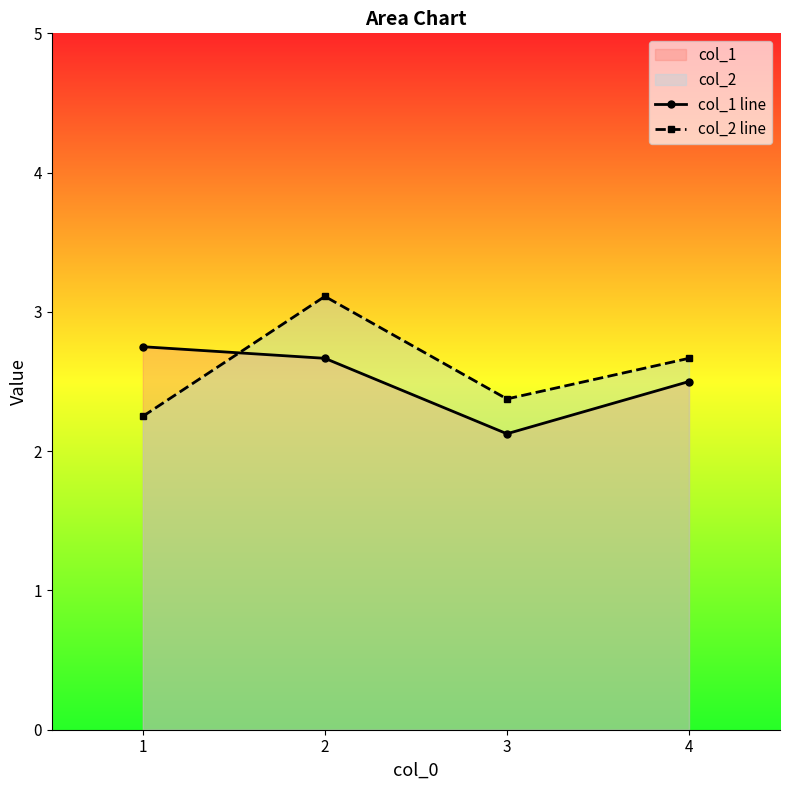

What is the maximum value shown in the chart?

3.1